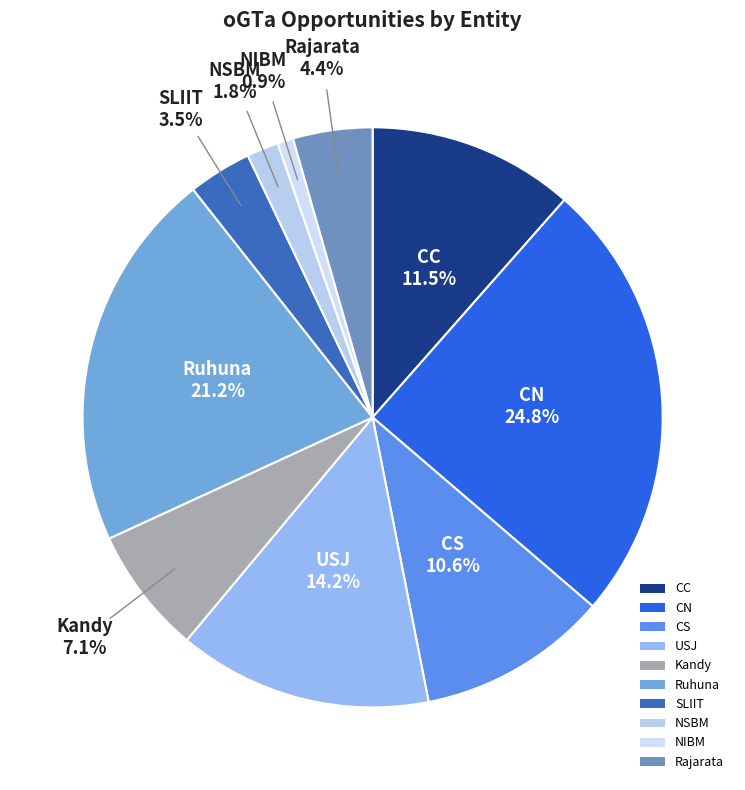

Is there a majority slice in this chart?

No